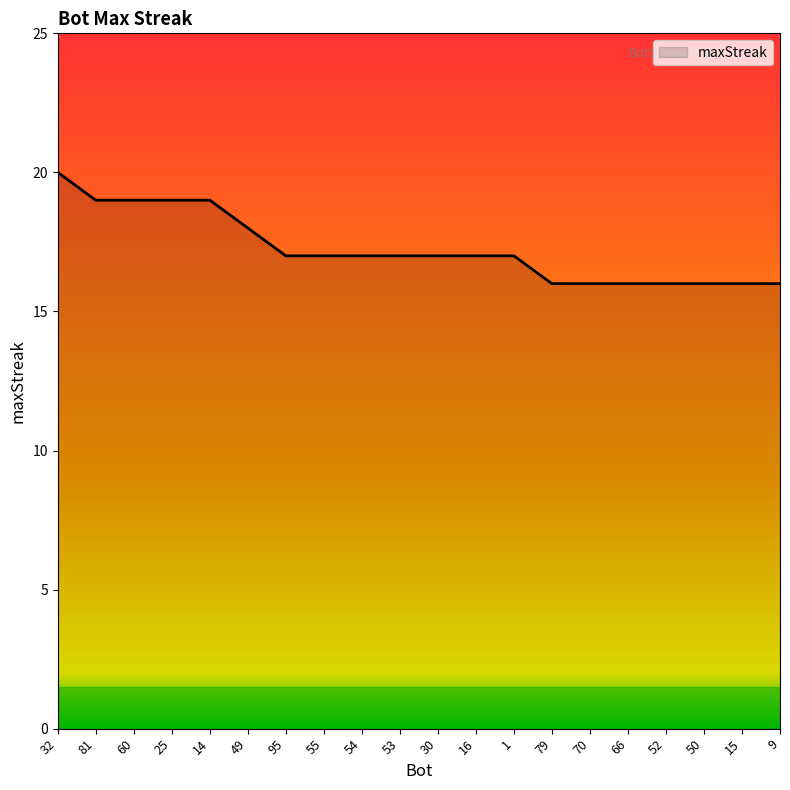

Where does the data first go above 17?

32